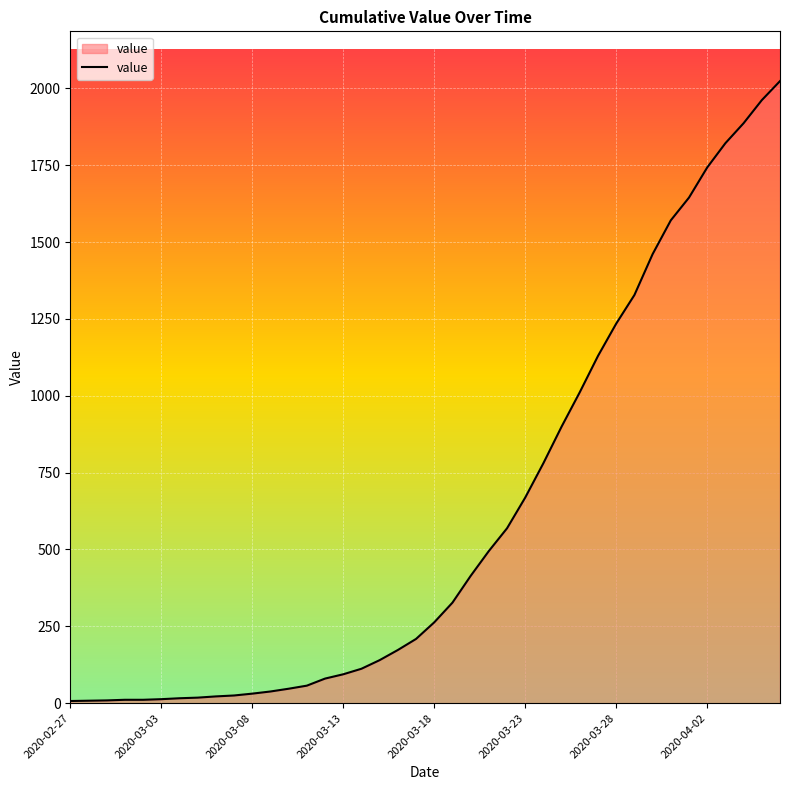

What is the maximum value shown in the chart?

2024